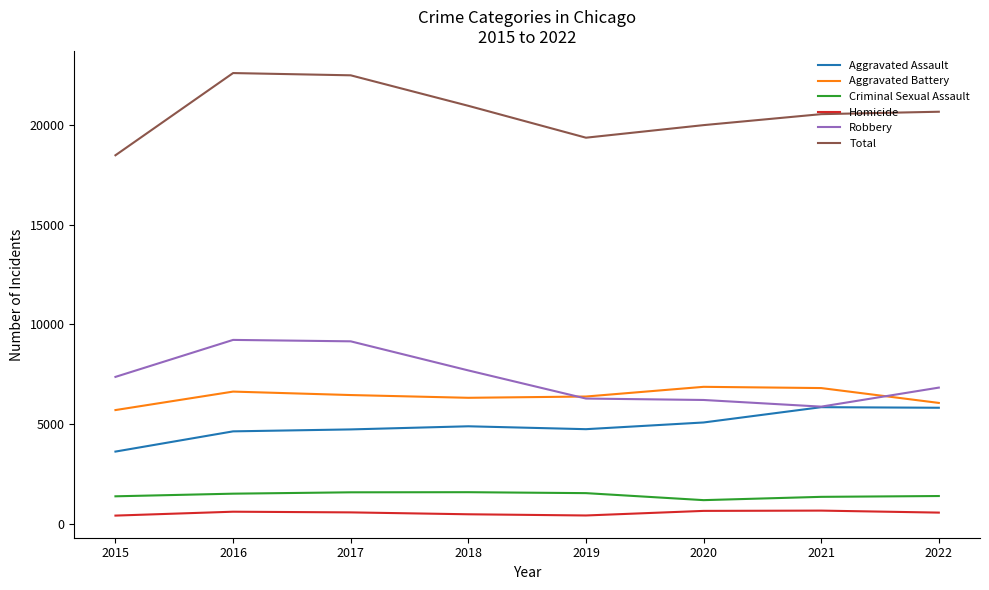

Is the value of Robbery at 2018 greater than the value of Total at 2020?

No